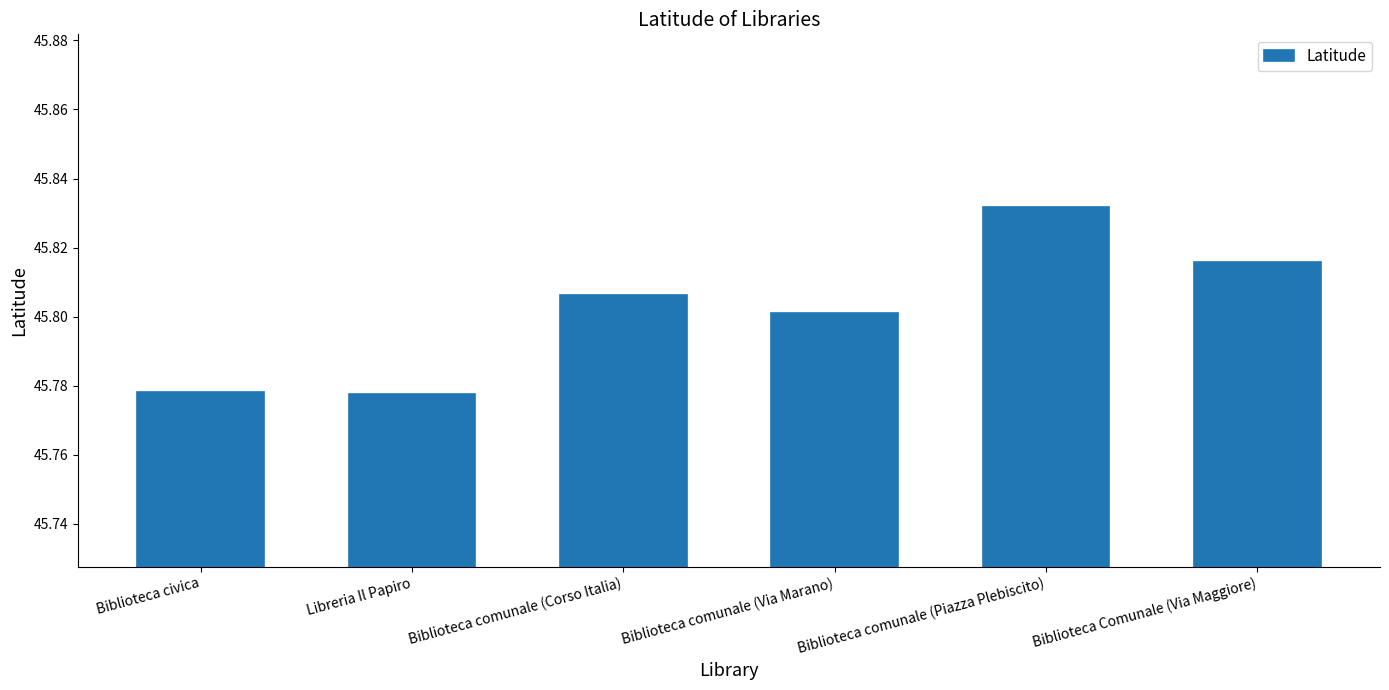

Which label corresponds to the largest value in the chart?

Biblioteca comunale (Piazza Plebiscito)